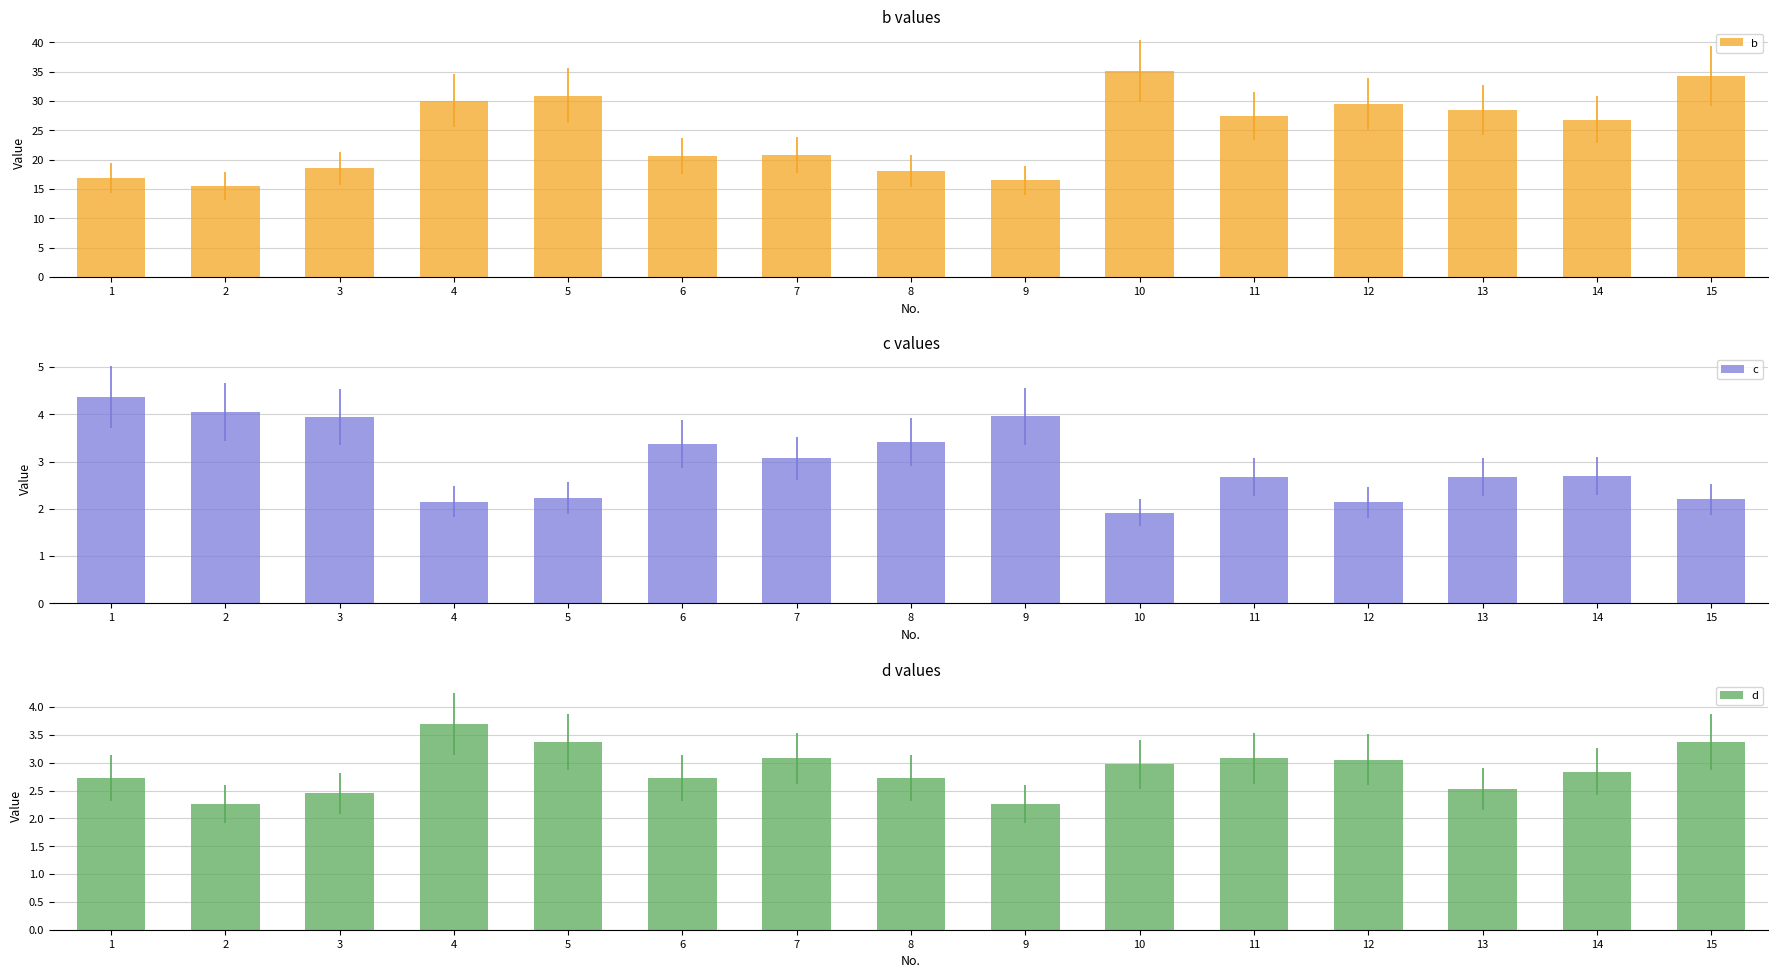

What is the average value of the b series?

24.6